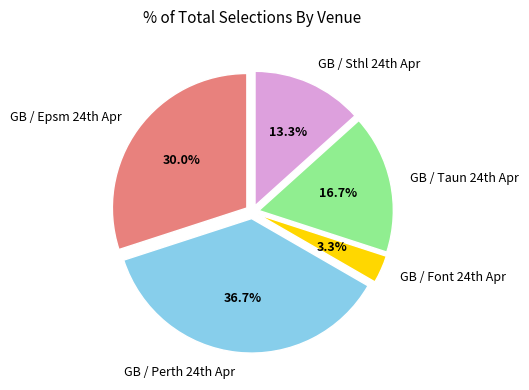

How many segments does this pie chart have?

5